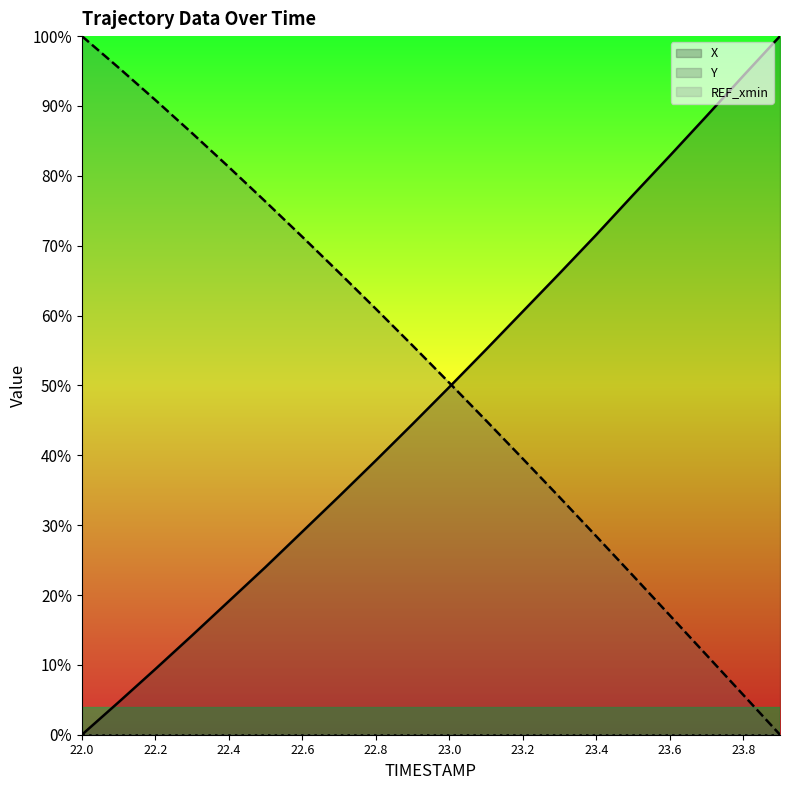

Reading left to right, transcribe all the data shown in this chart.

X: 0.0	4.7	9.4	14.2	19.1	24.0	29.1	34.1	39.3	44.5	49.8	55.1	60.6	66.0	71.6	77.3	82.9	88.5	94.3	100.0
Y: 100.0	95.5	90.8	86.1	81.2	76.3	71.3	66.2	61.0	55.7	50.4	45.0	39.5	34.0	28.4	22.8	17.1	11.4	5.7	0.0
REF_xmin: 0.0	0.0	0.0	0.0	0.0	0.0	0.0	0.0	0.0	0.0	0.0	0.0	0.0	0.0	0.0	0.0	0.0	0.0	0.0	0.0